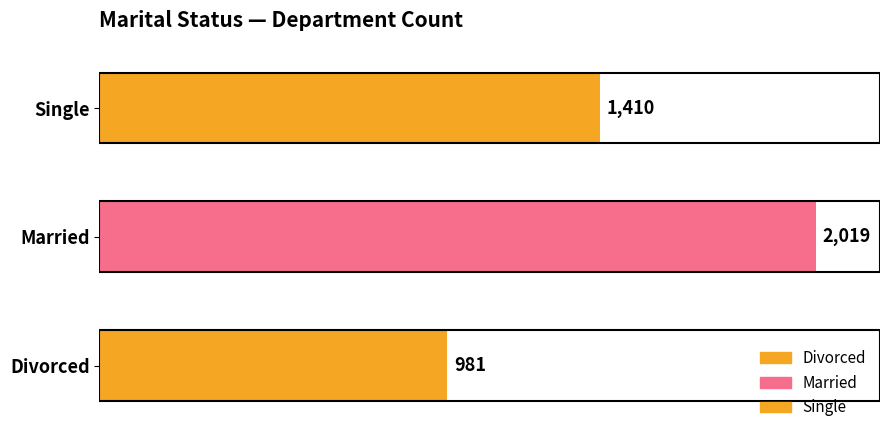

Reading bottom to top, transcribe all the data shown in this chart.

981	2019	1410